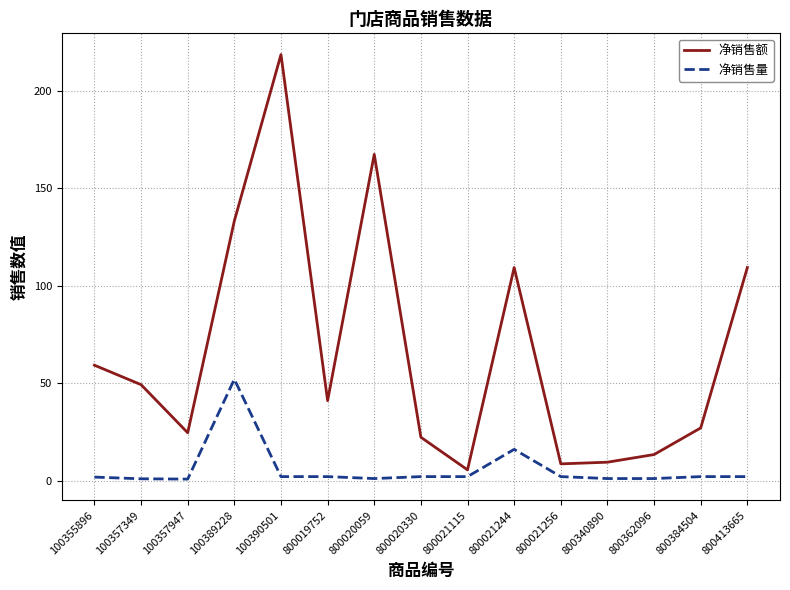

What is the maximum value shown in the chart?

218.8